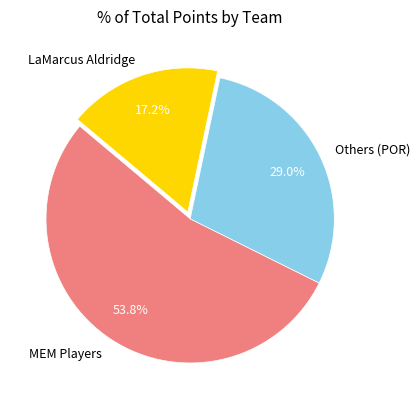

What is the total percentage of MEM Players and Others (POR)?

82.8%